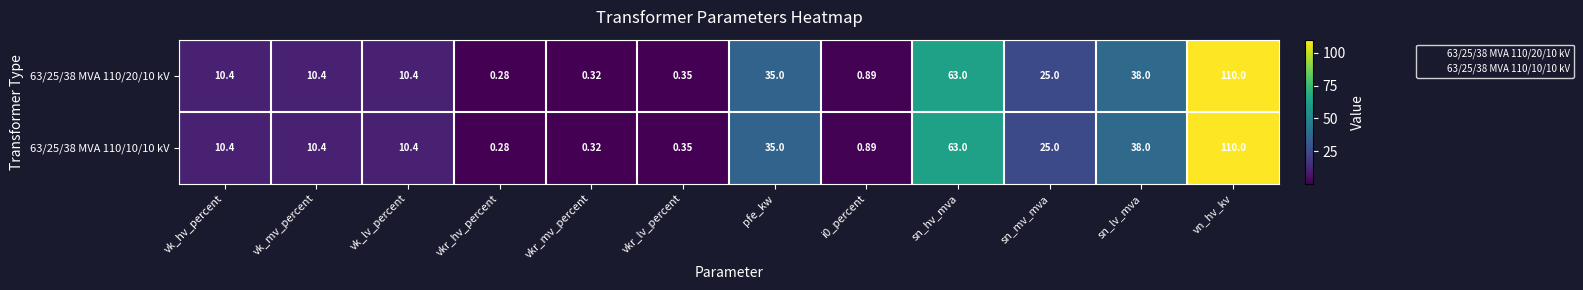

At which label does 63/25/38 MVA 110/10/10 kV first exceed 10?

vk_hv_percent